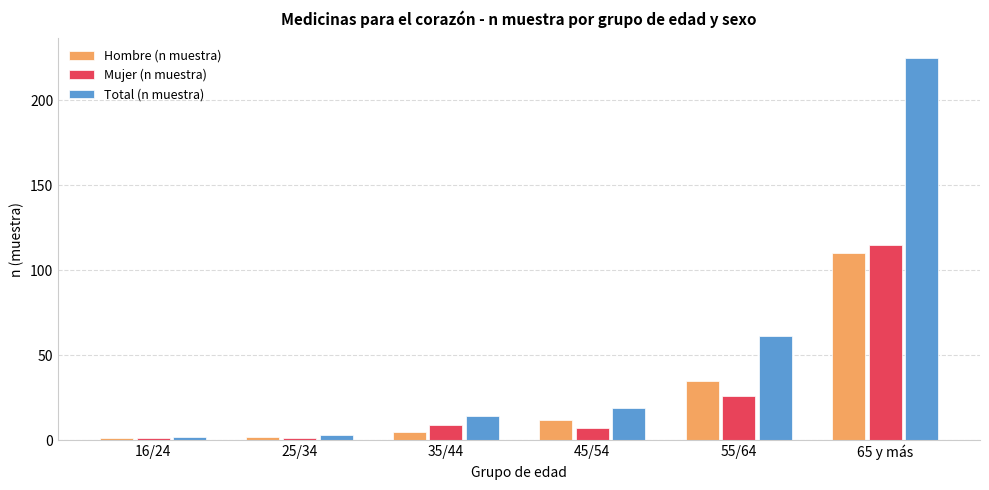

What are all the series names shown in the legend?

Hombre (n muestra), Mujer (n muestra), Total (n muestra)